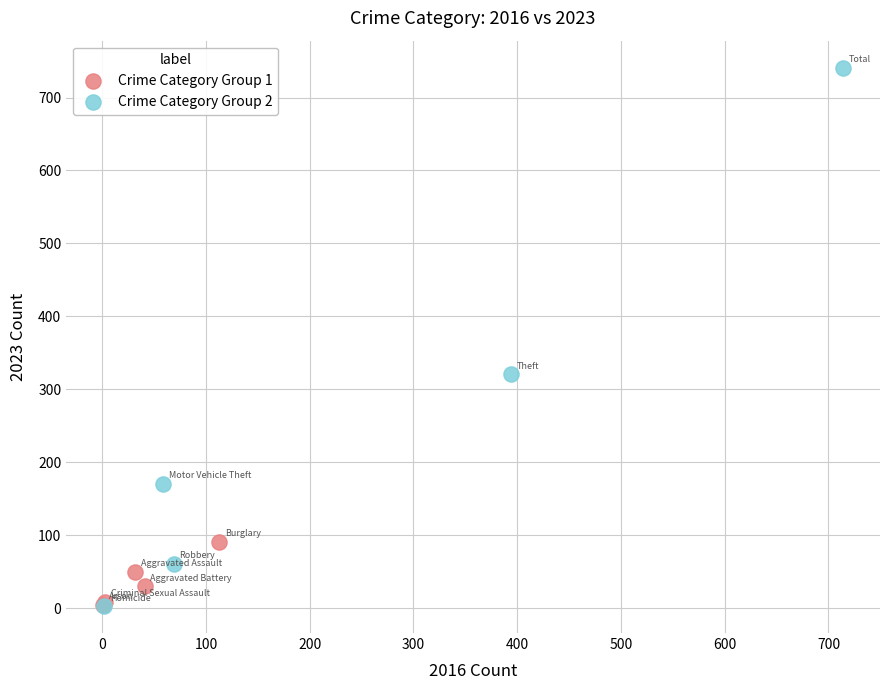

Which series reaches the maximum Y coordinate?

Crime Category Group 2